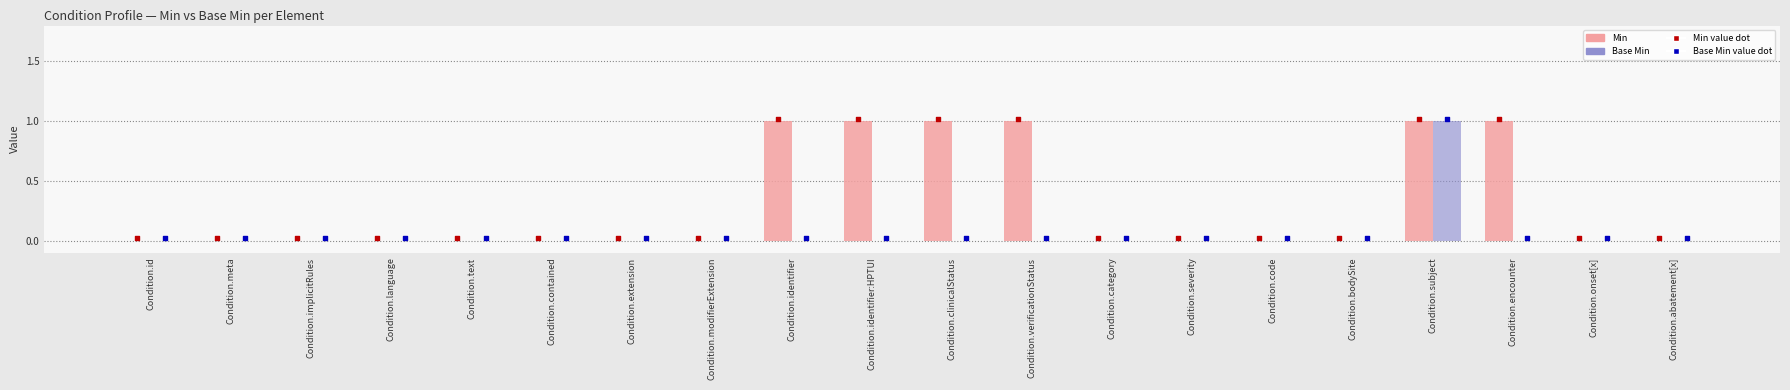

At which category is the sum across all series the highest?

Condition.subject